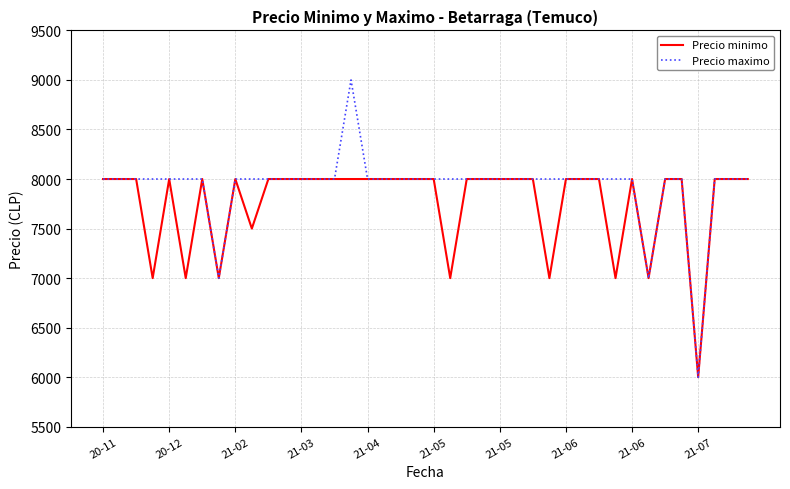

Reading right to left, transcribe all the data shown in this chart.

Precio minimo: 8000	8000	8000	6000	8000	8000	7000	8000	7000	8000	8000	8000	7000	8000	8000	8000	8000	8000	7000	8000	8000	8000	8000	8000	8000	8000	8000	8000	8000	8000	7500	8000	7000	8000	7000	8000	7000	8000	8000	8000
Precio maximo: 8000	8000	8000	6000	8000	8000	7000	8000	8000	8000	8000	8000	8000	8000	8000	8000	8000	8000	8000	8000	8000	8000	8000	8000	9000	8000	8000	8000	8000	8000	8000	8000	7000	8000	8000	8000	8000	8000	8000	8000